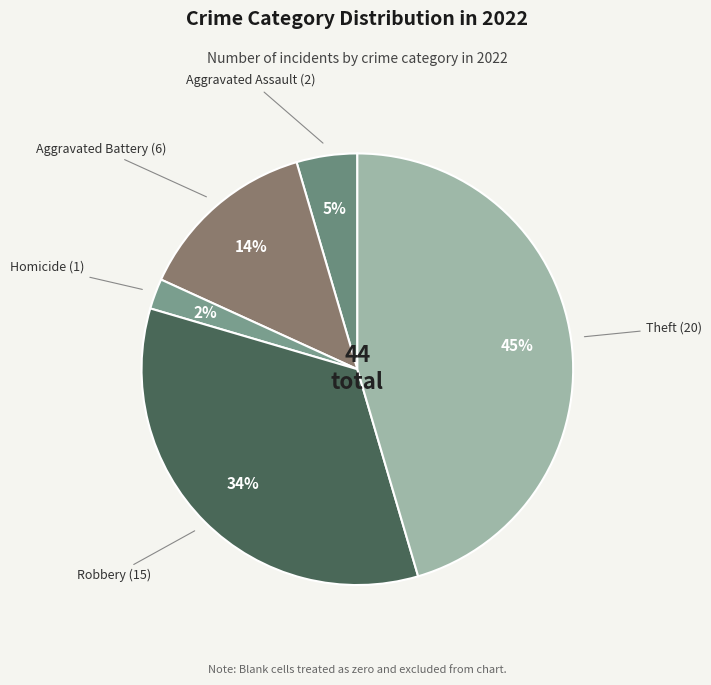

Do Homicide and Aggravated Battery together represent more than half of the pie?

No